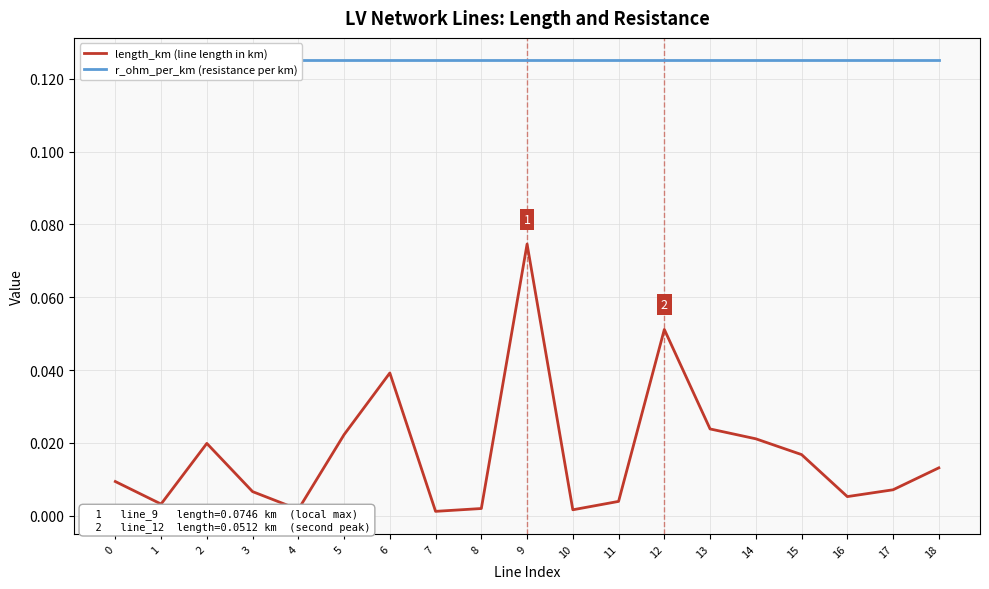

True or false: r_ohm_per_km (resistance per km) has more than 2 points higher than both neighbors.

False